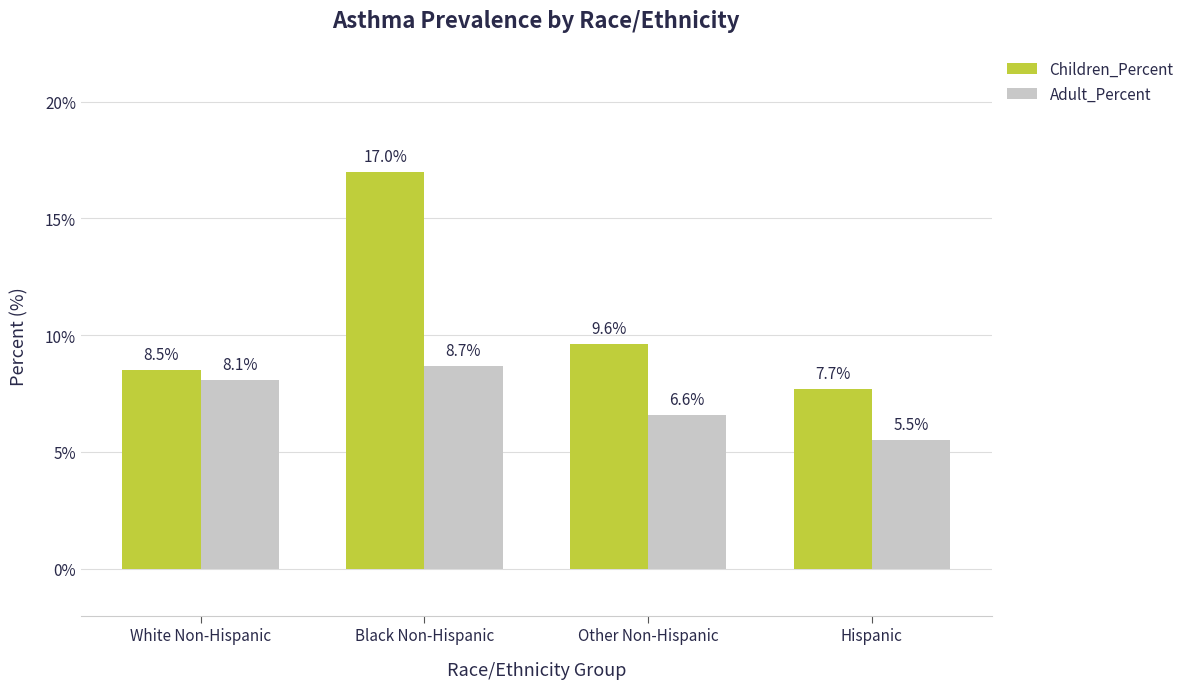

At which category is the sum across all series the highest?

Black Non-Hispanic